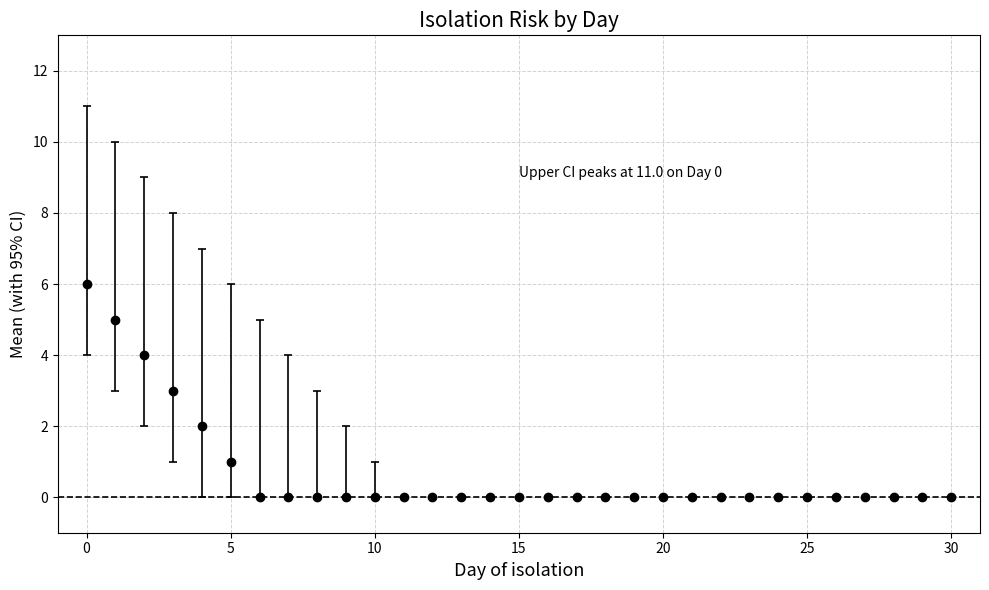

What is the sum of all values?

21